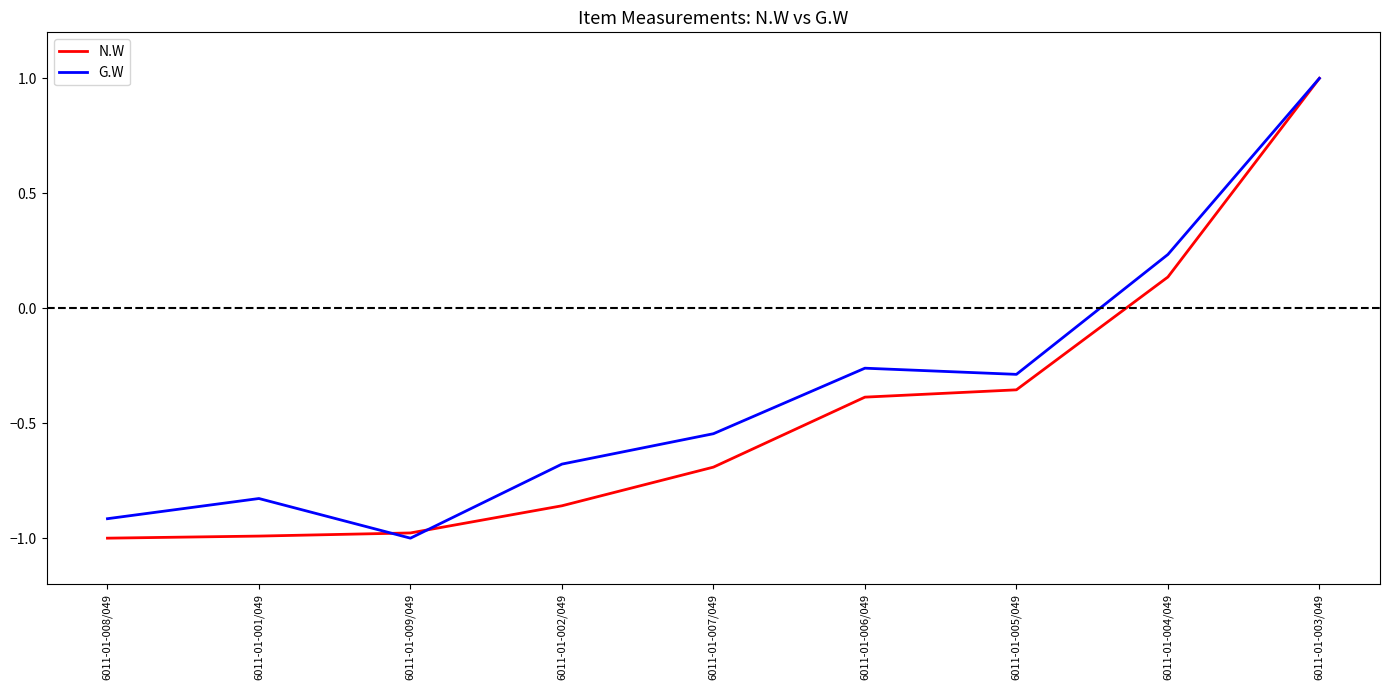

How many categories are shown in the chart?

9